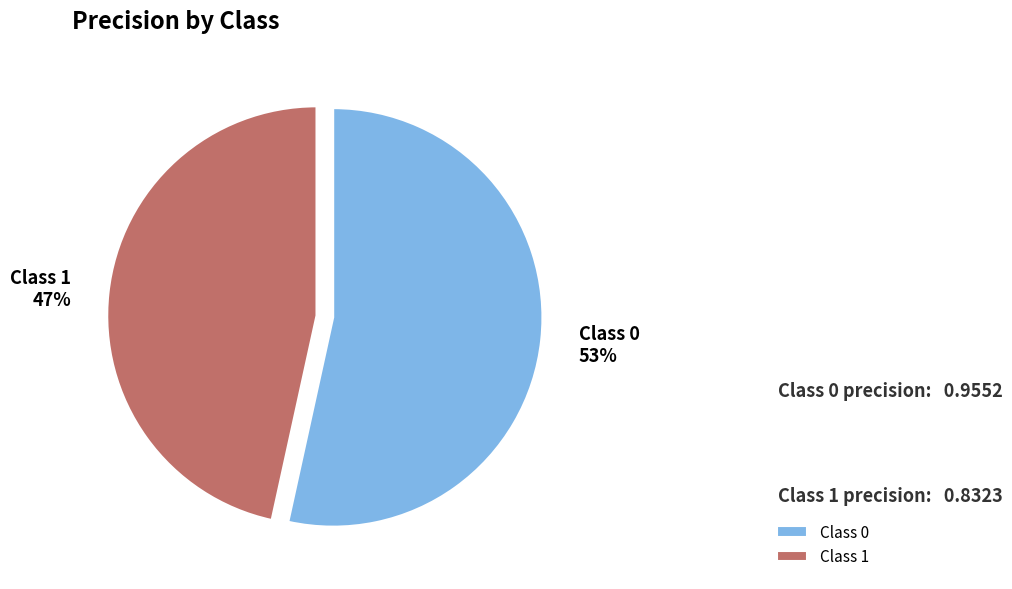

The Class 0 slice represents 53% of the pie. True or false?

True